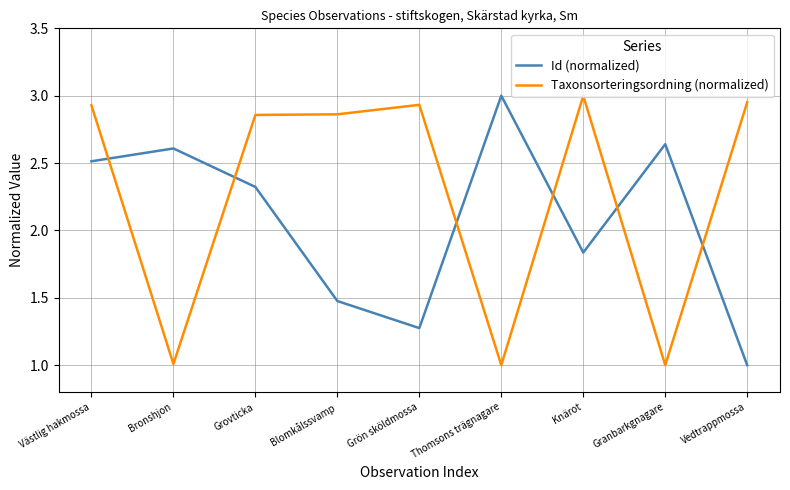

Is the value of Taxonsorteringsordning (normalized) at Vedtrappmossa greater than the value of Id (normalized) at Västlig hakmossa?

Yes